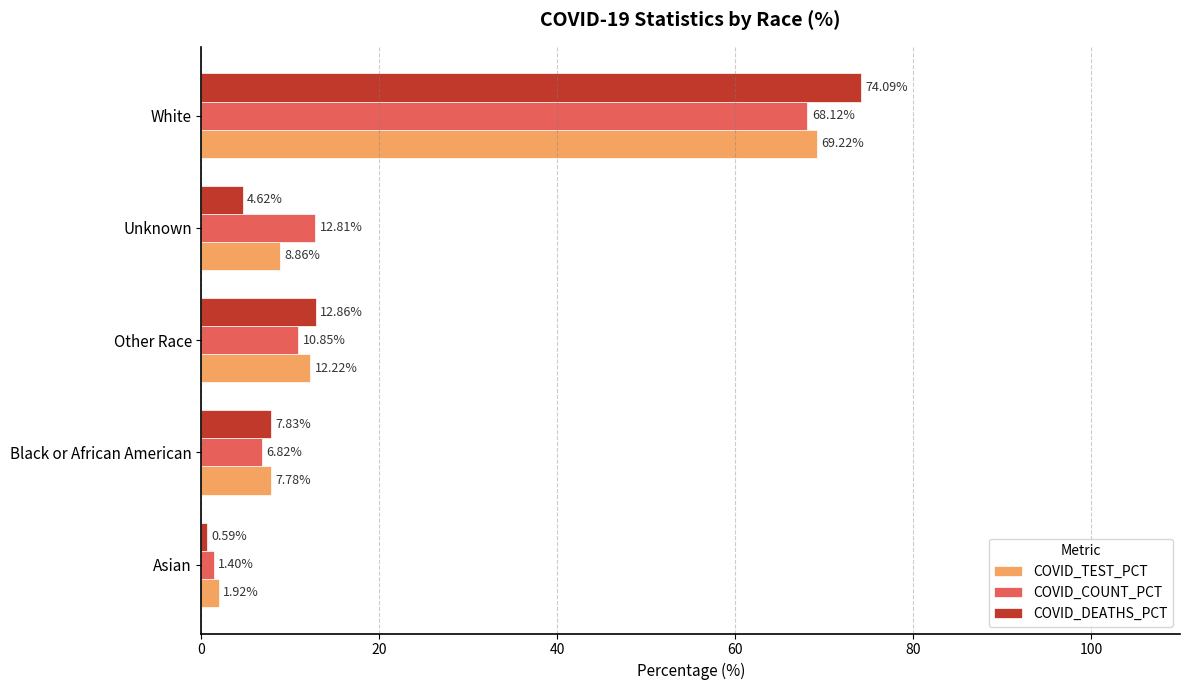

Is the value of COVID_DEATHS_PCT at Asian greater than the value of COVID_COUNT_PCT at Other Race?

No